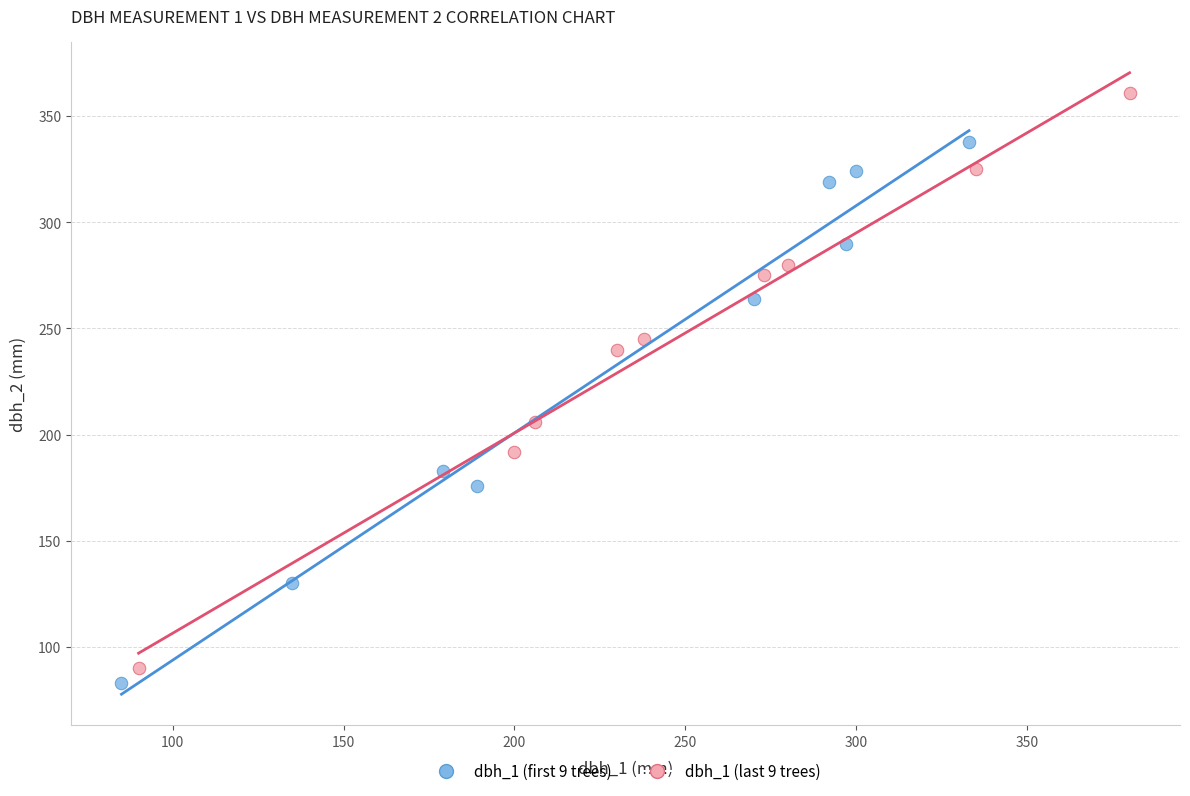

Which series reaches the maximum Y coordinate?

dbh_1 (last 9 trees)